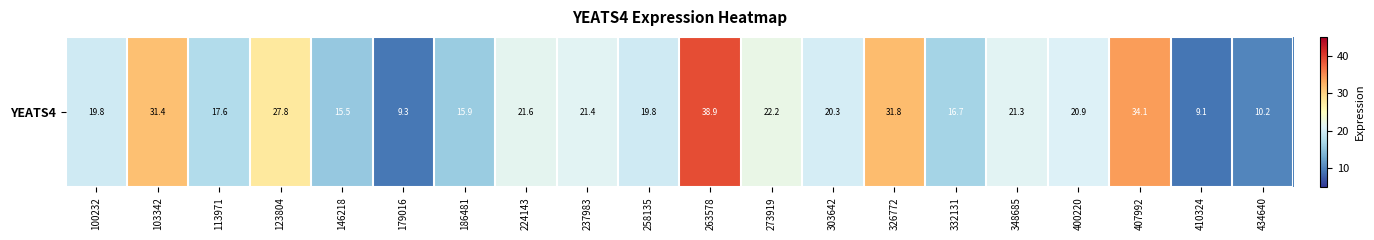

Reading right to left, list all the values displayed in this chart.

434640=10.2	410324=9.1	407992=34.1	400220=20.9	348685=21.3	332131=16.7	326772=31.8	303642=20.3	273919=22.2	263578=38.9	258135=19.8	237983=21.4	224143=21.6	186481=15.9	179016=9.3	146218=15.5	123804=27.8	113971=17.6	103342=31.4	100232=19.8